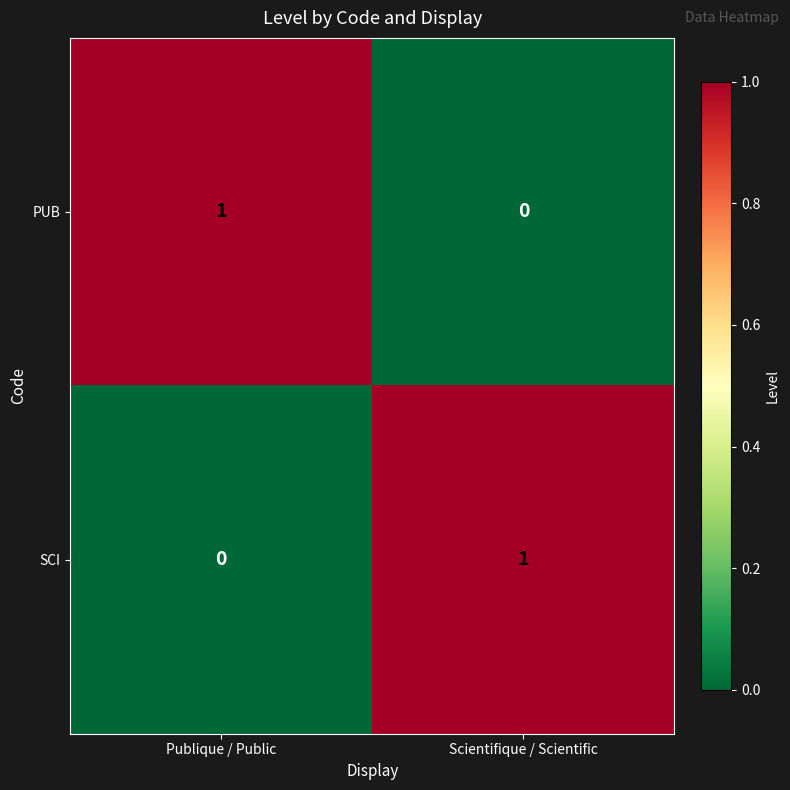

What is the difference between the highest and lowest values at Publique / Public?

1